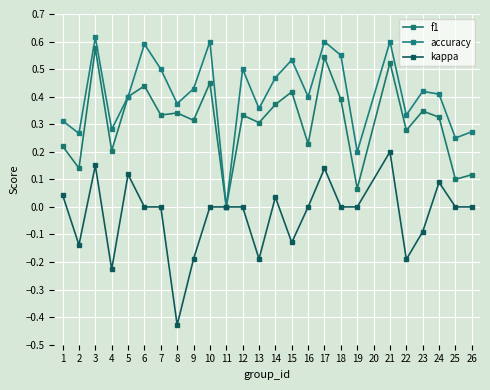

Which series has the largest total across all categories?

accuracy